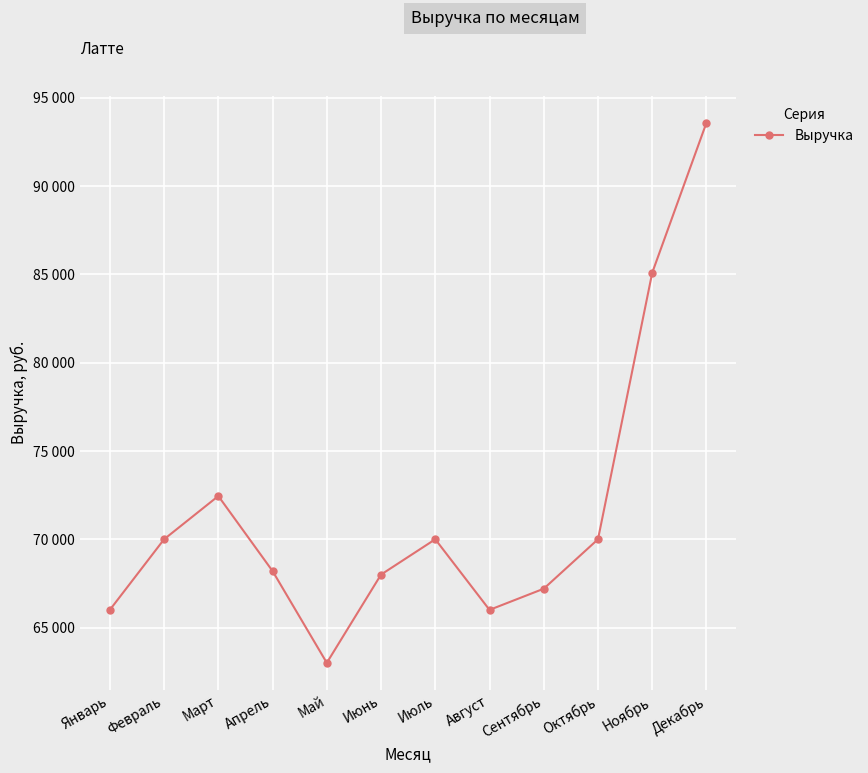

Does the chart have visible grid lines?

Yes